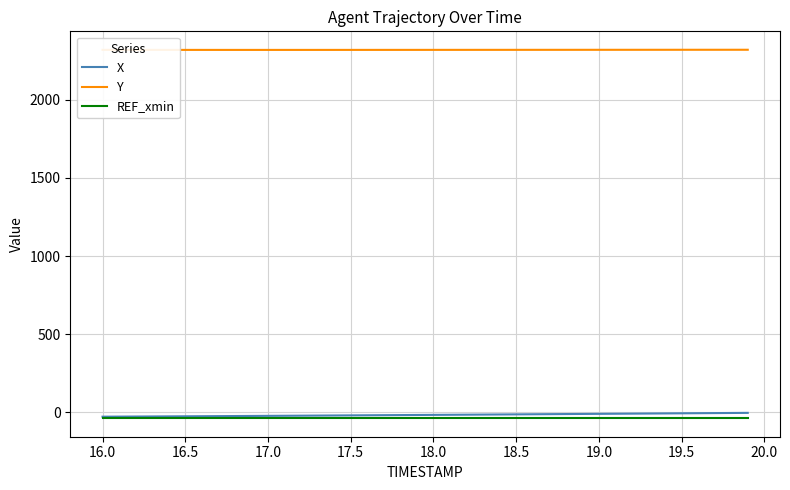

Which series has the largest total across all categories?

Y